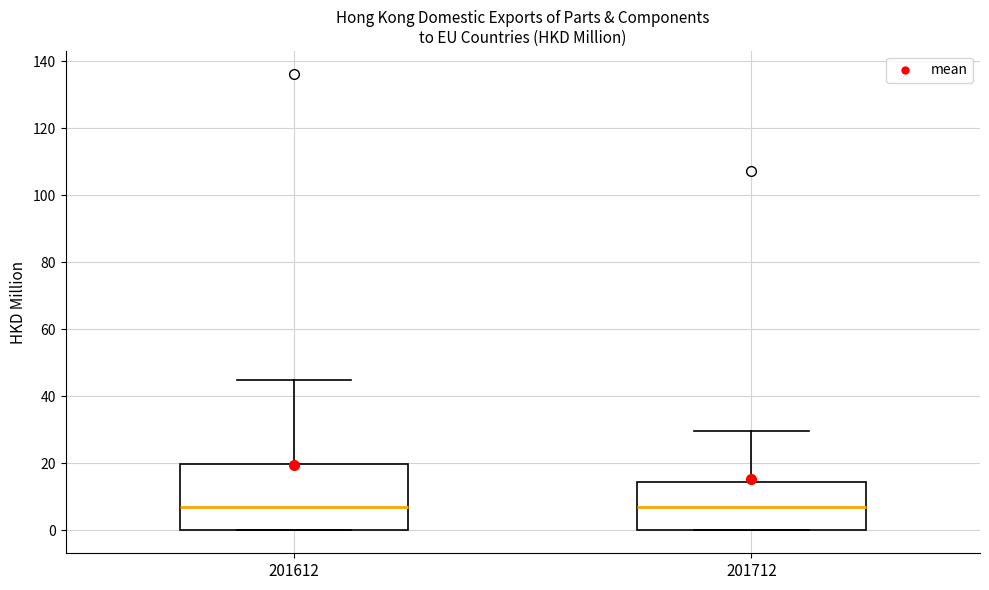

Where is the upper edge of the box at x = 201612 on the y-axis? The values are not printed on the chart, so give them approximately, as read against the axis.

20